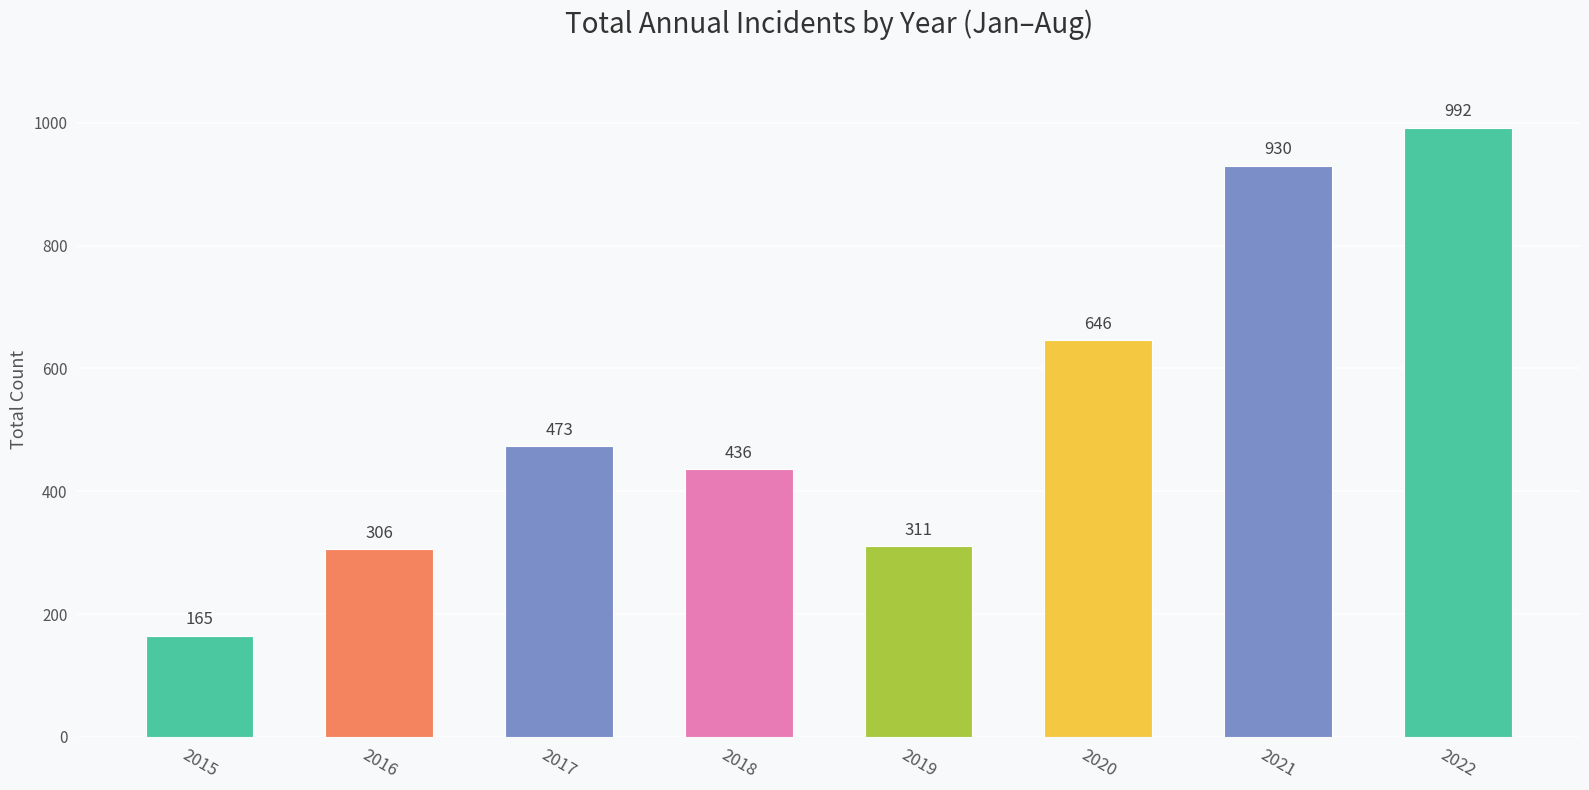

Read the value at 2015, to the nearest 50.

150